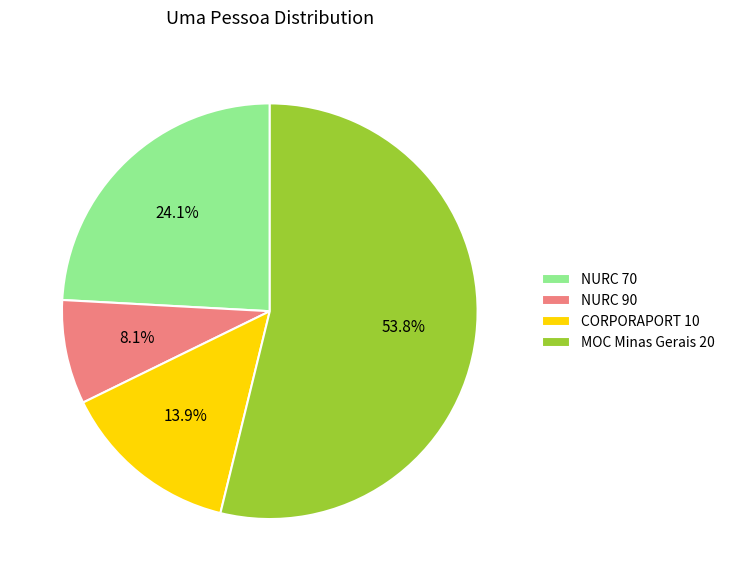

Which slice is the largest?

MOC Minas Gerais 20